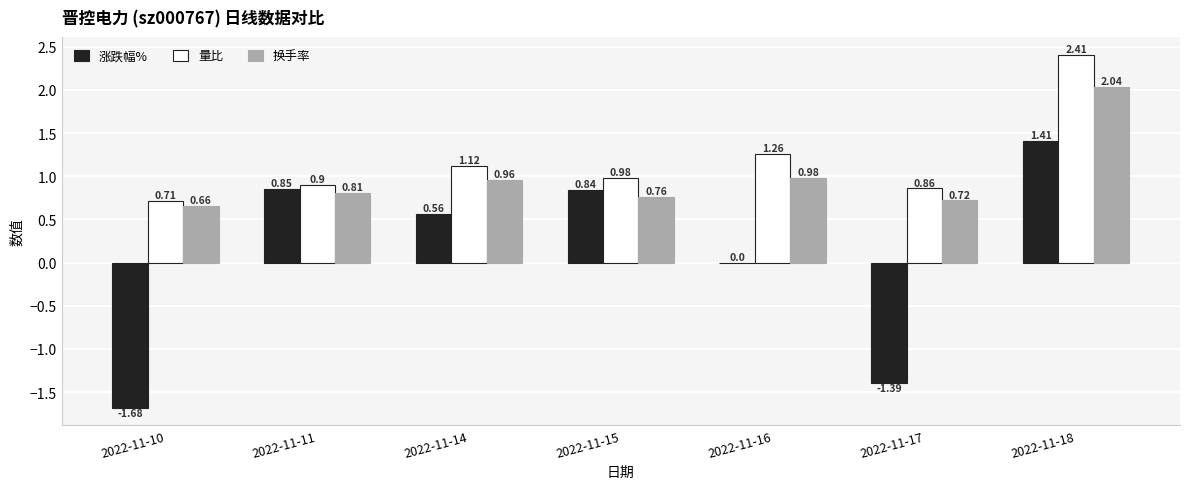

Which series changed the most between 2022-11-11 and 2022-11-16?

涨跌幅%